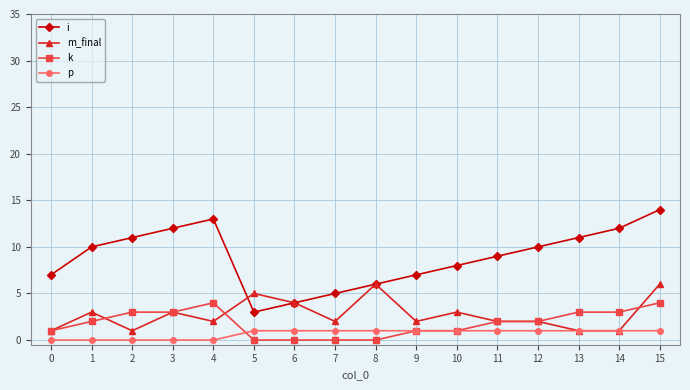

True or false: i and m_final cross at least once.

True